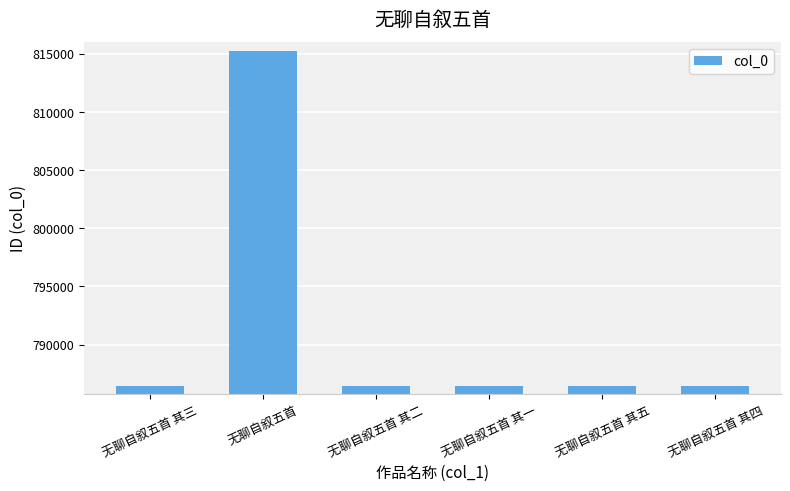

Are the bars grouped side by side (vs. stacked)?

No